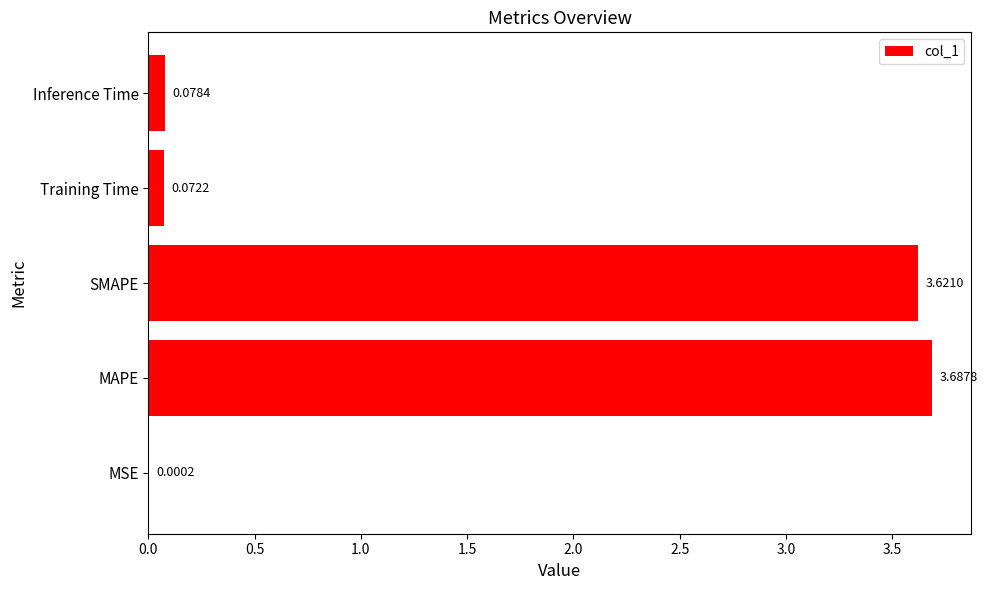

At which label is the value closest to 1?

Inference Time